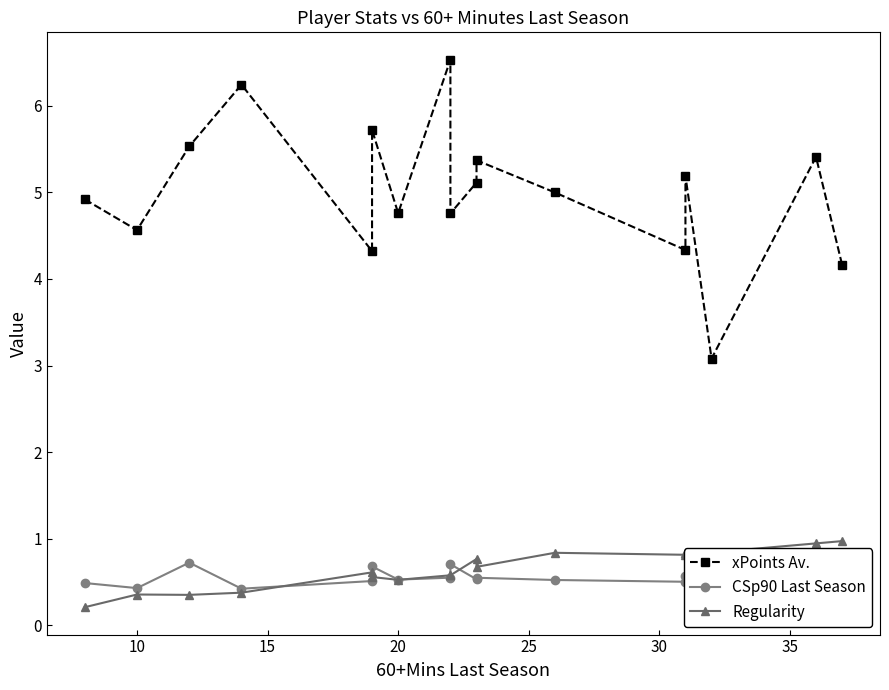

At how many categories does at least one series exceed 5?

8